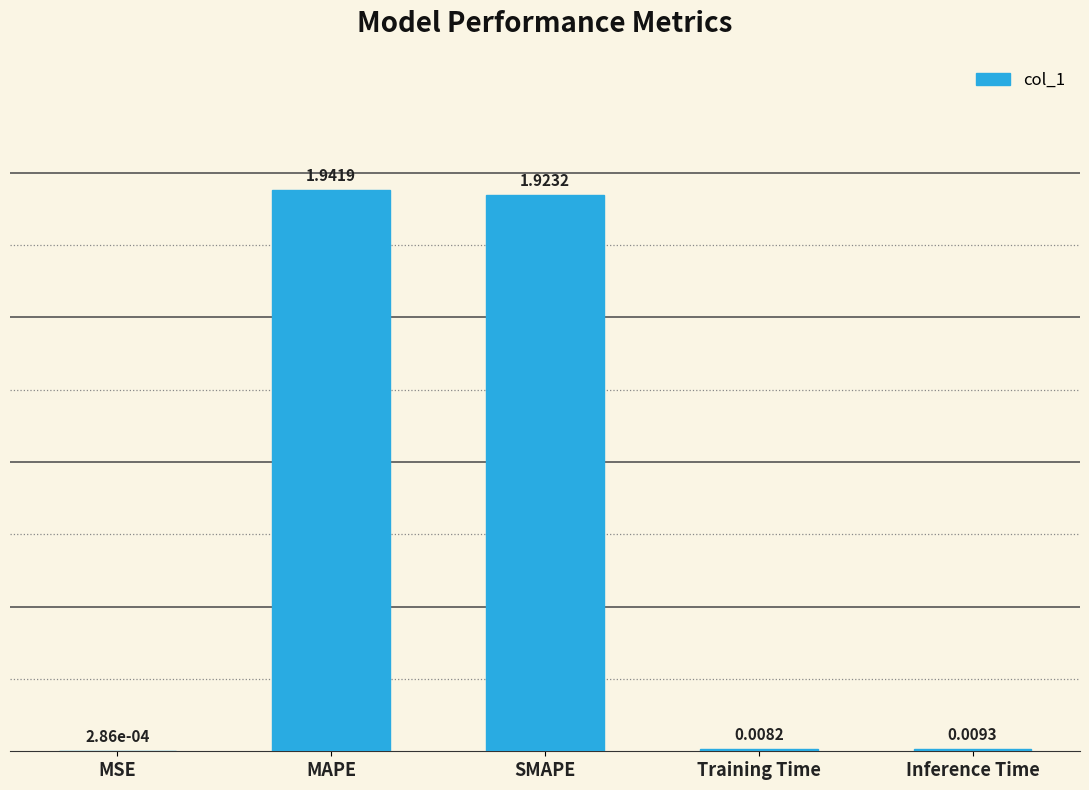

At which category does the chart reach its peak across all series?

MAPE